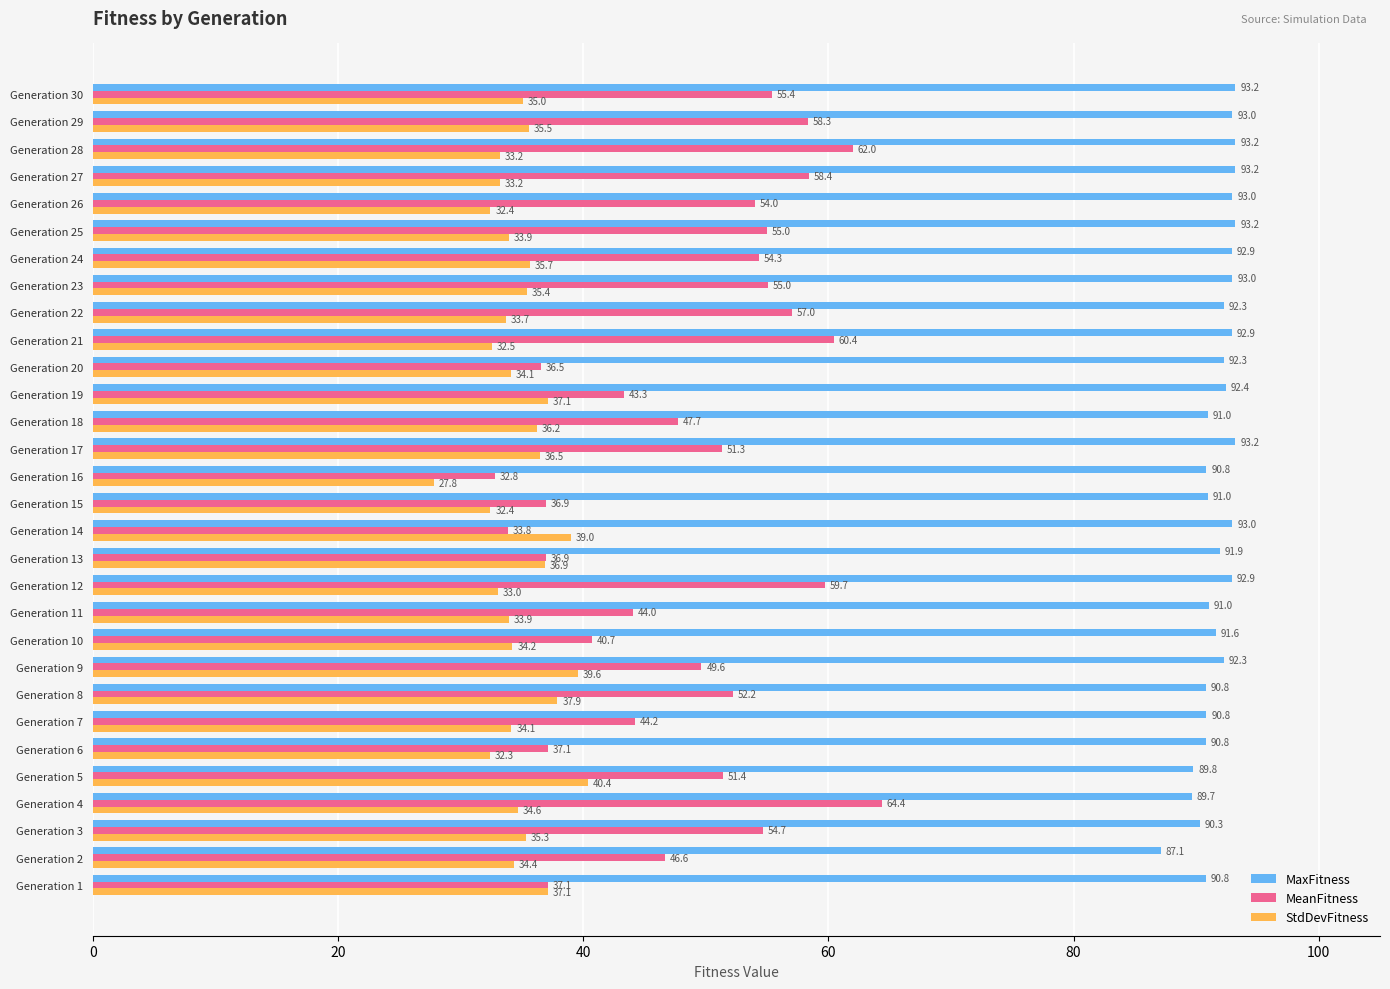

Which series has the largest range (max minus min)?

MeanFitness